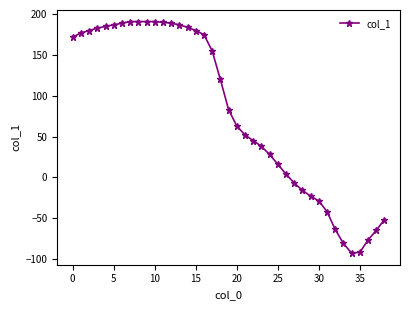

What is the maximum value shown in the chart?

191